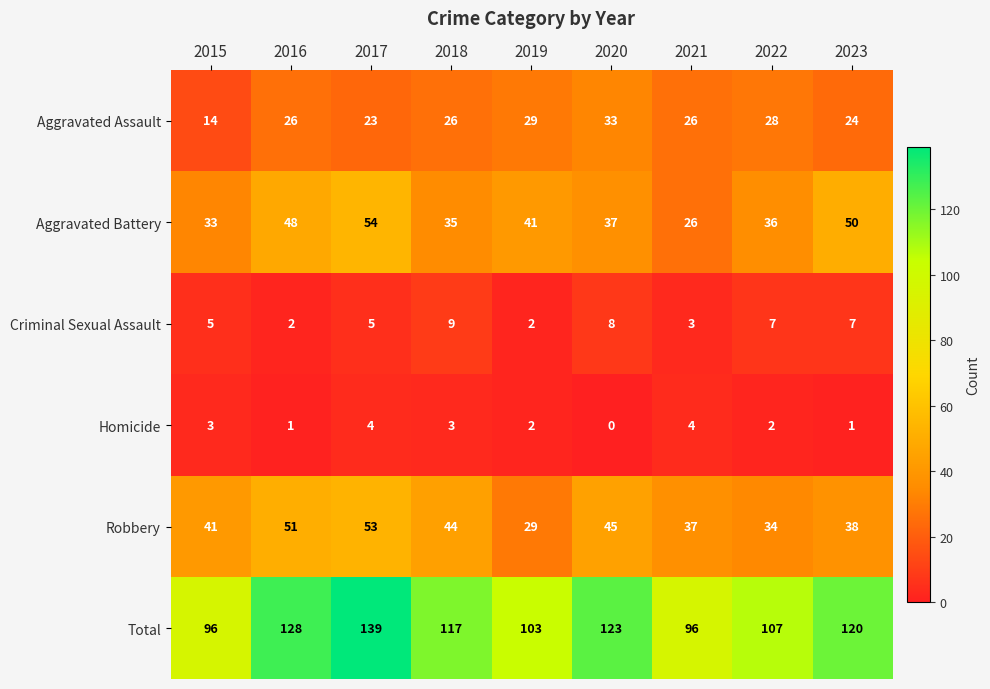

The value of Robbery at 2015 is 27. True or false?

False